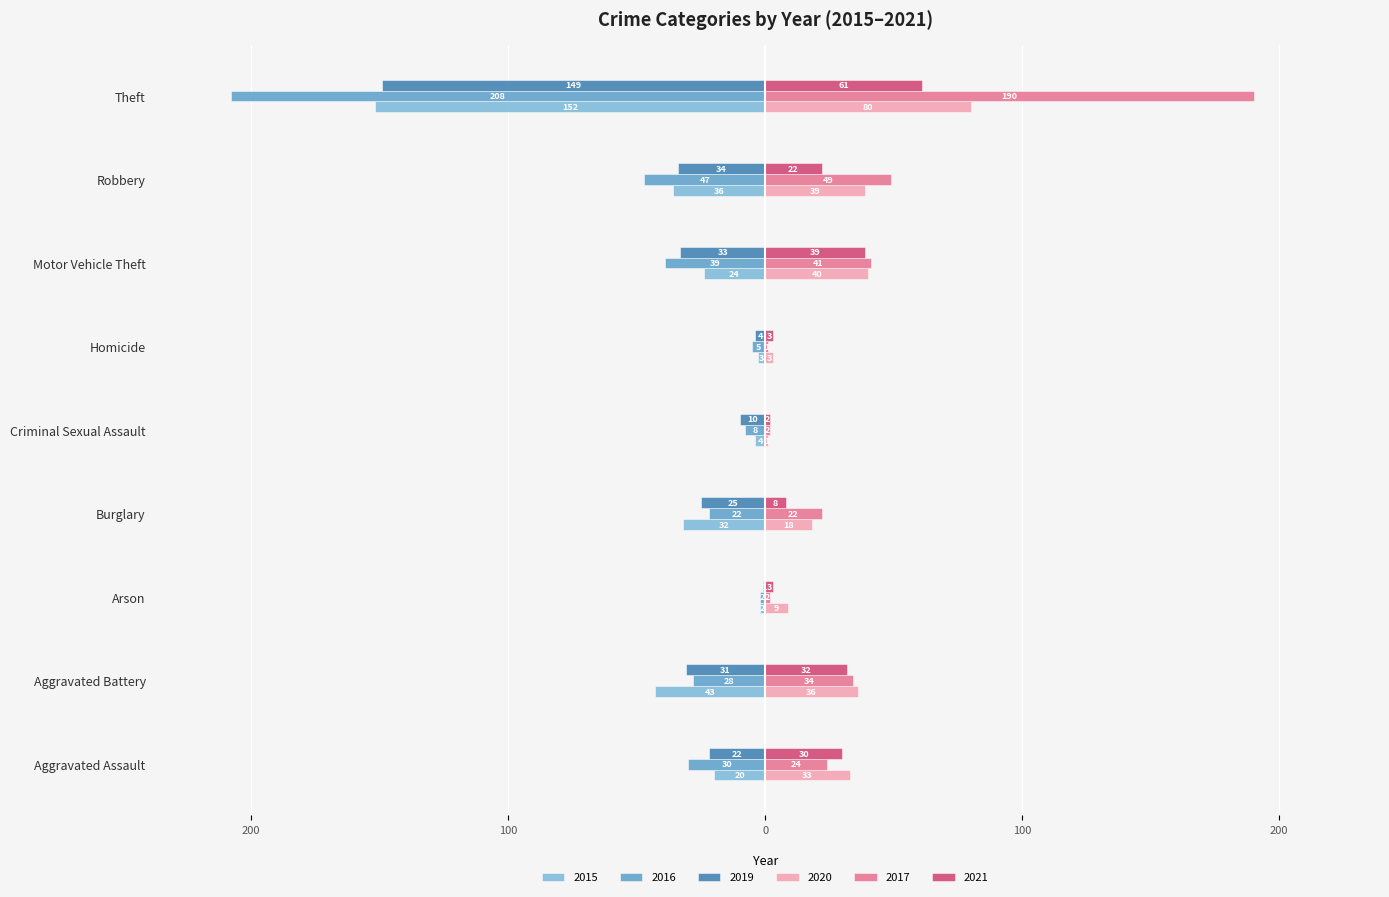

What are all the series names shown in the legend?

2015, 2016, 2019, 2020, 2017, 2021